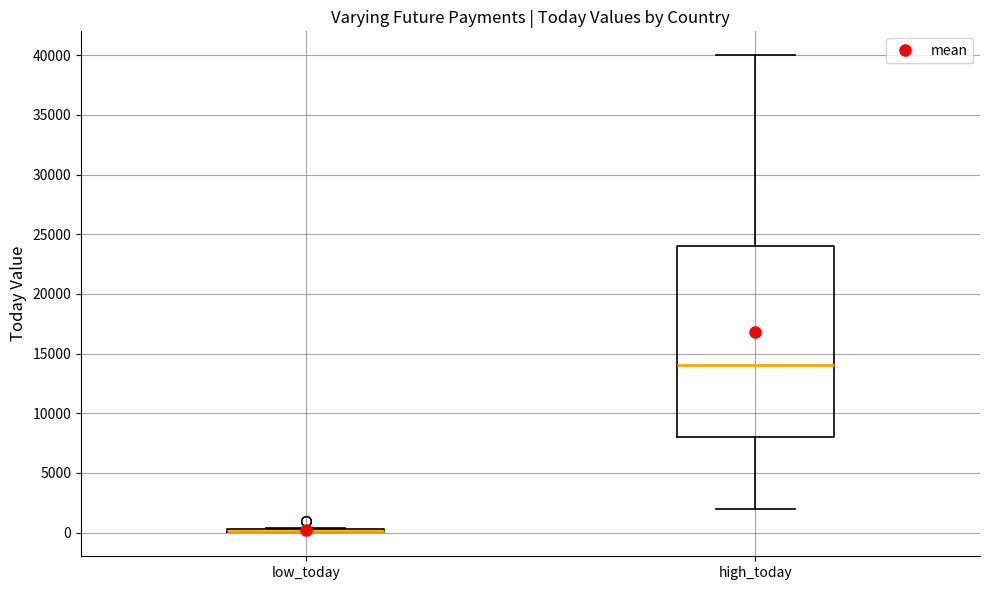

Comparing the boxes themselves (not the whiskers), which one is the tallest?

high_today